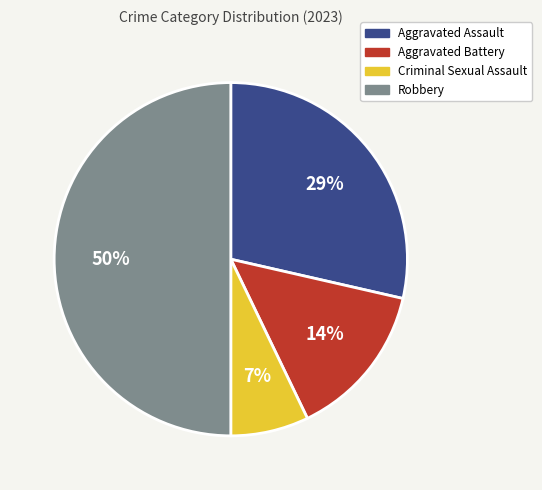

What percentage is the Criminal Sexual Assault slice, to the nearest percent?

7%